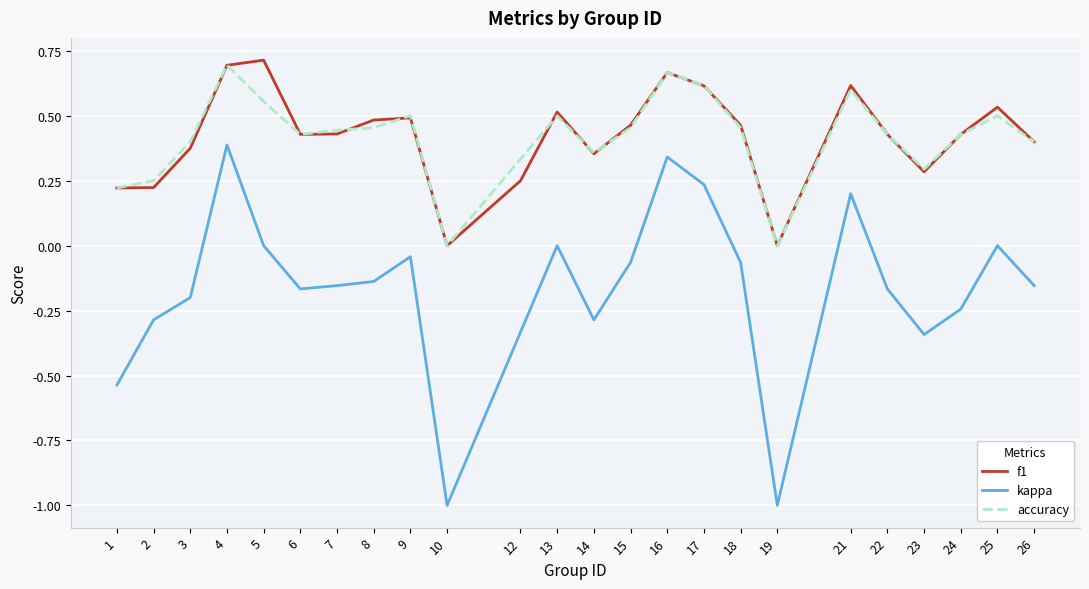

True or false: kappa and f1 intersect in this chart.

False